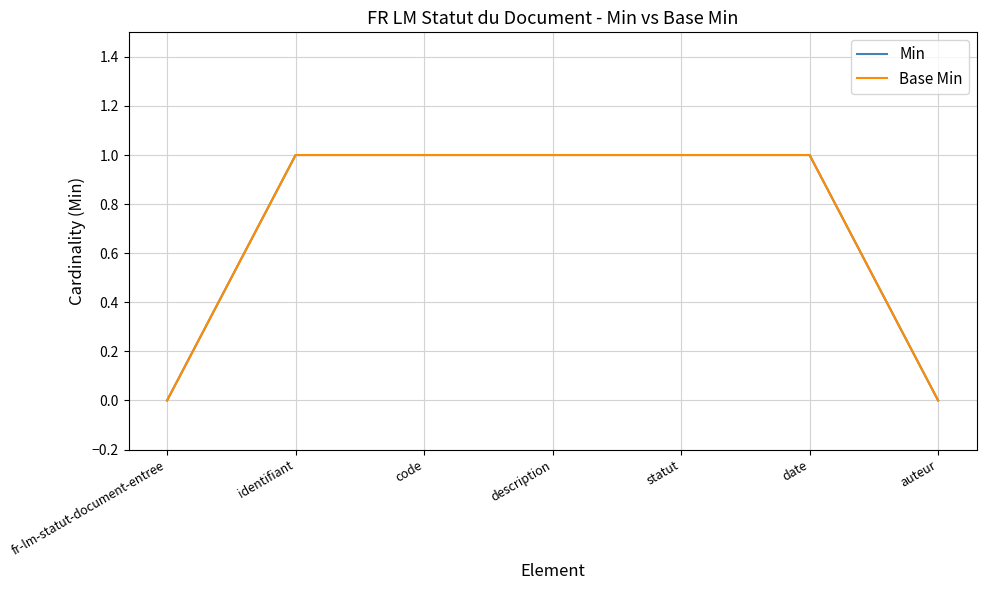

Does the chart display data point markers on the line(s)?

No